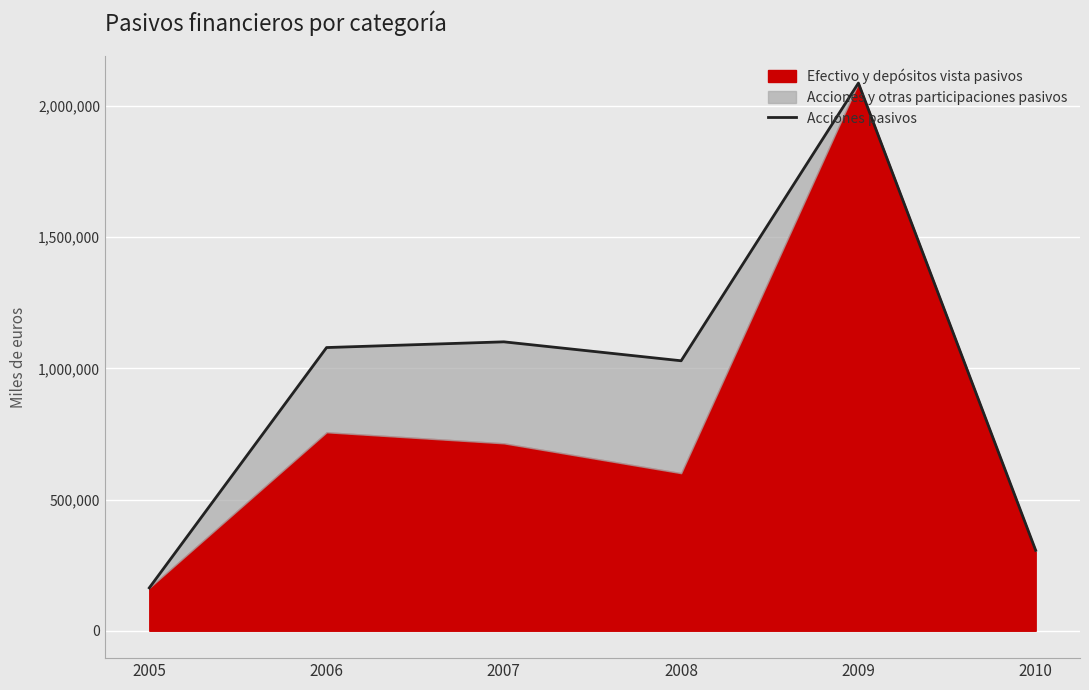

Reading left to right, list all the values displayed in this chart.

163411	1079090	1100885	1028735	2086843	306361